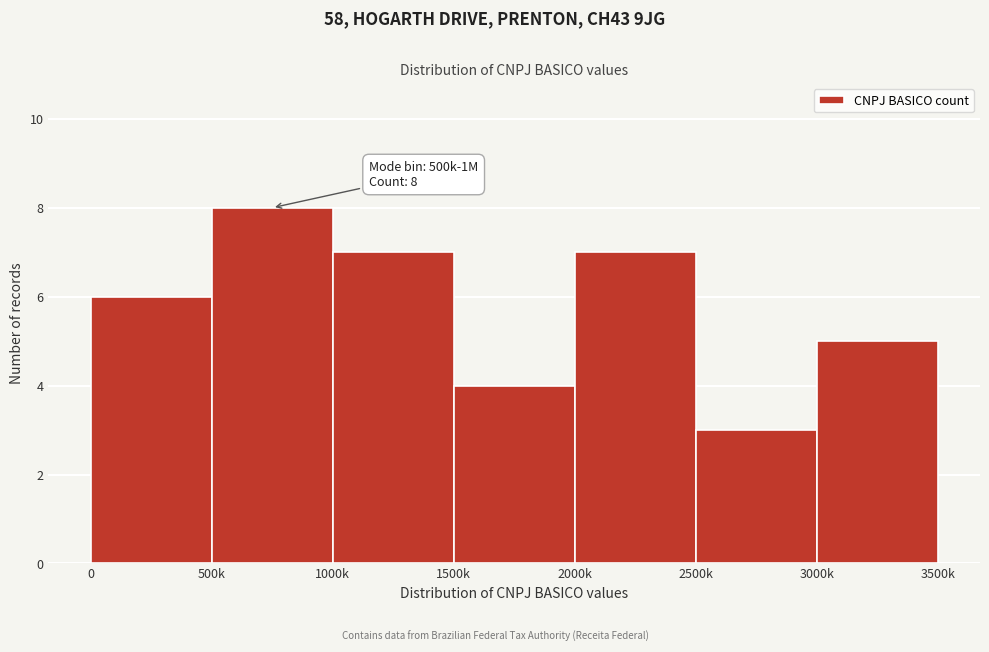

Reading left to right, extract all data points from this chart.

6	8	7	4	7	3	5